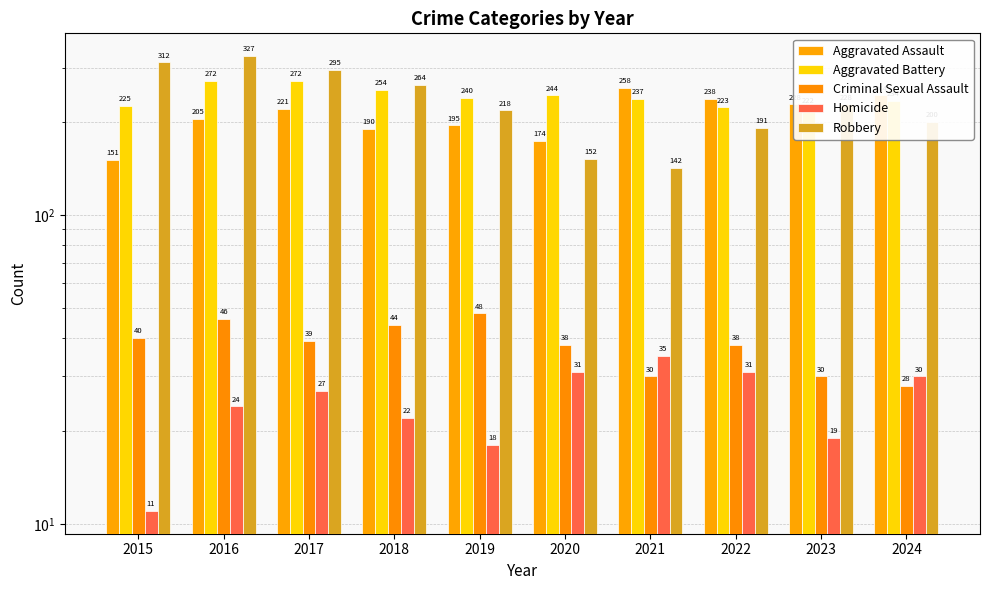

What is the approximate value of Robbery at 2021, to the nearest 5?

140